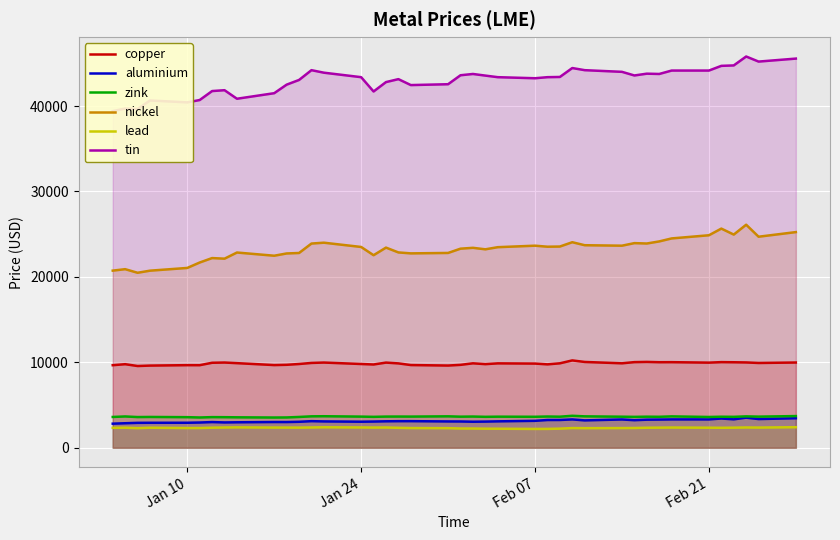

Which series has the widest spread of values?

tin